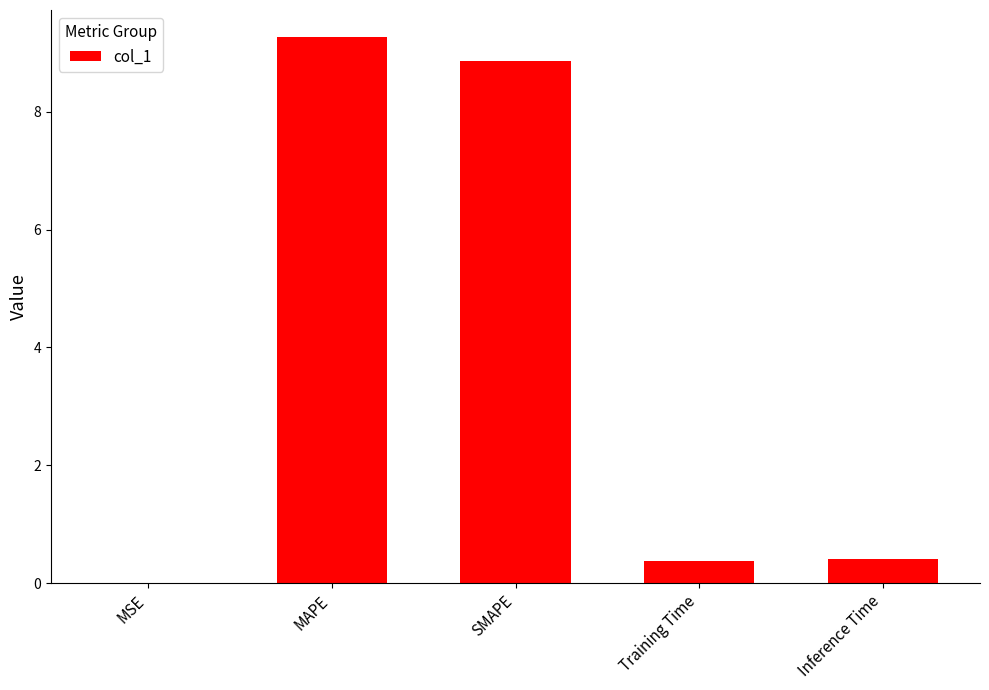

The chart shows a value of 0.0 at MSE. True or false?

True